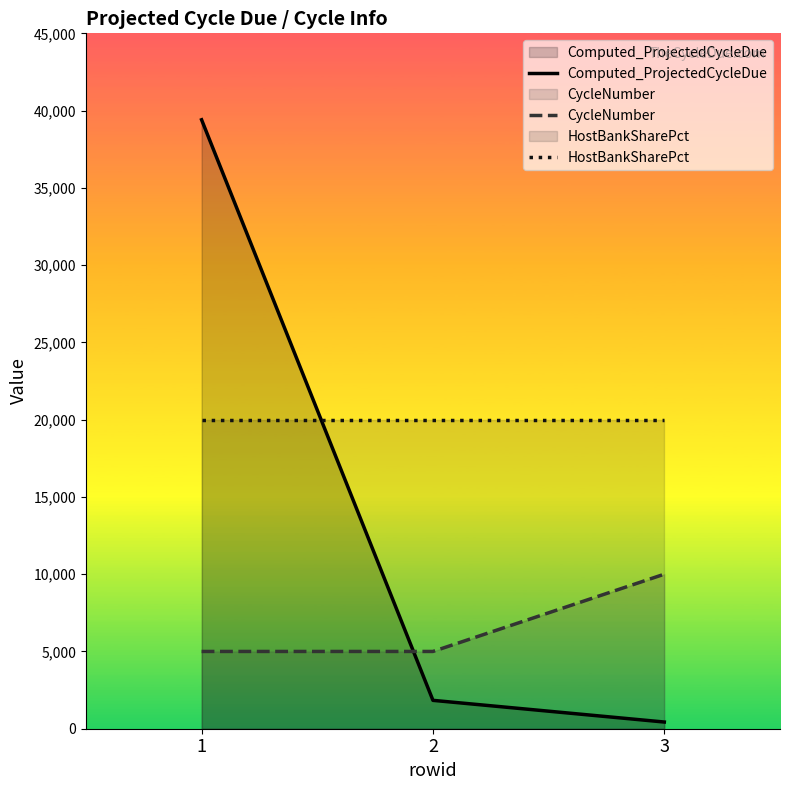

Reading left to right, what are all the values shown in this chart?

Computed_ProjectedCycleDue: 1=39406.9	2=1836.3	3=433.0
CycleNumber: 1=5000.0	2=5000.0	3=10000.0
HostBankSharePct: 1=20000.0	2=20000.0	3=20000.0